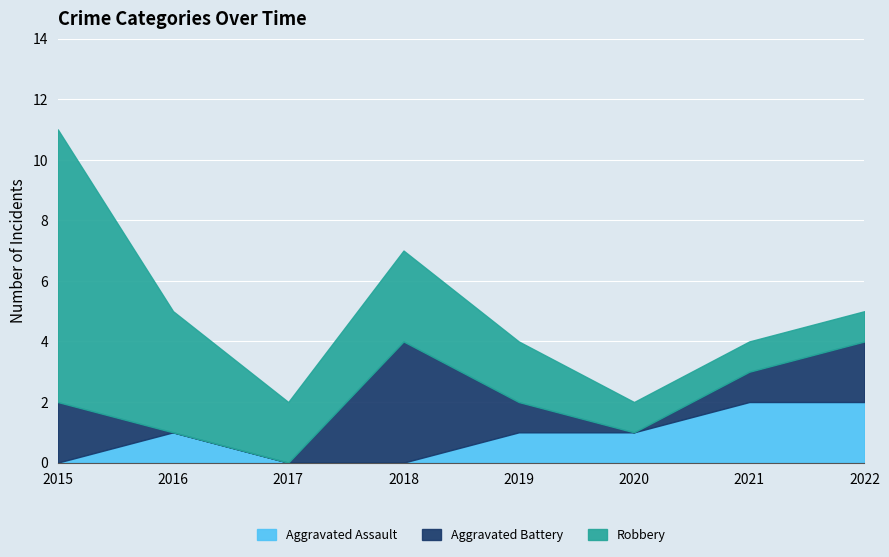

At which label does Aggravated Battery reach its minimum?

2016